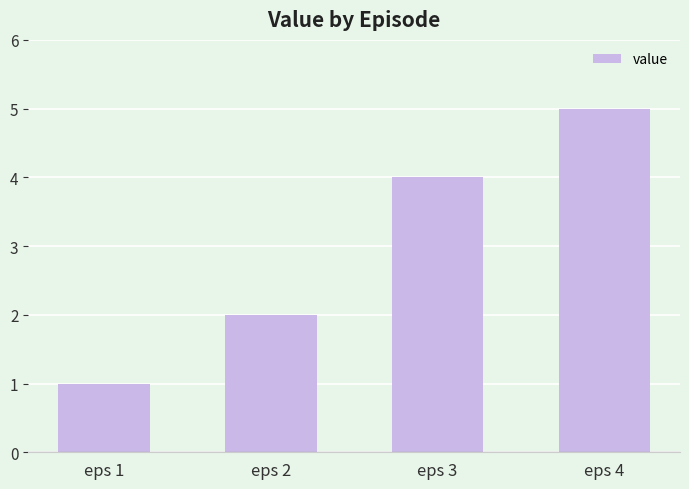

What is the difference between the second highest and minimum values?

3